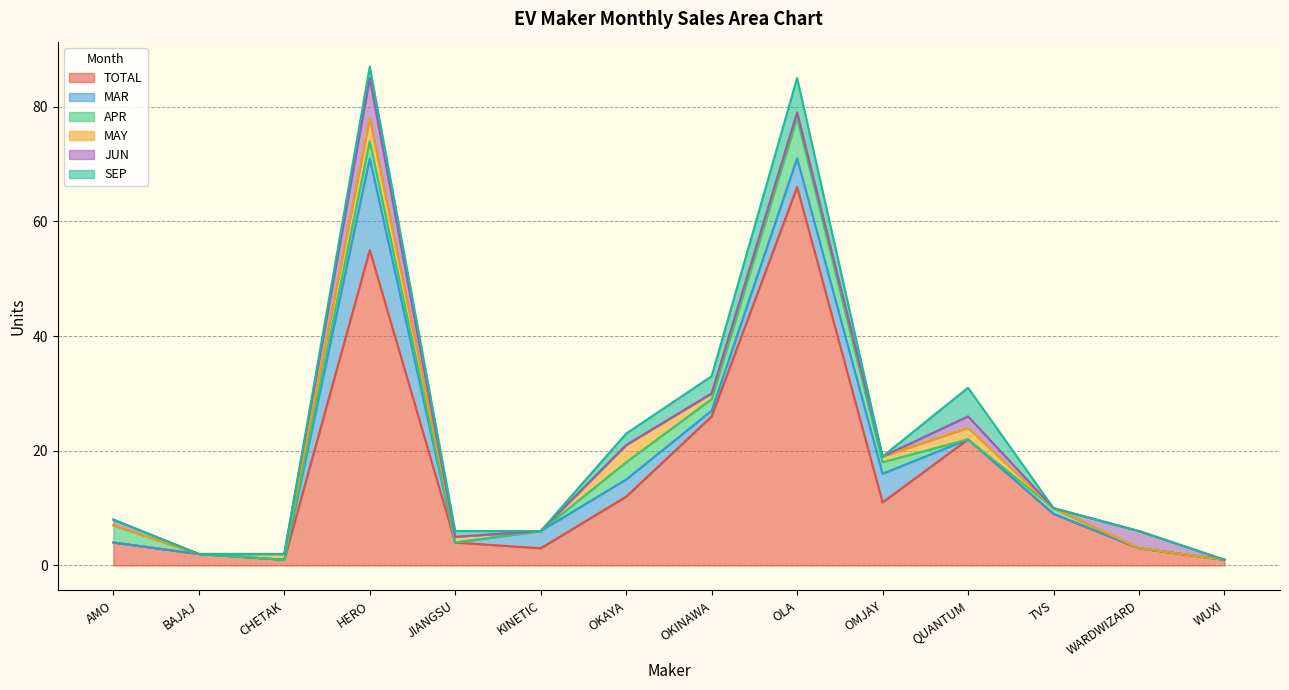

What is the label of the 13th point from the left?

WARDWIZARD